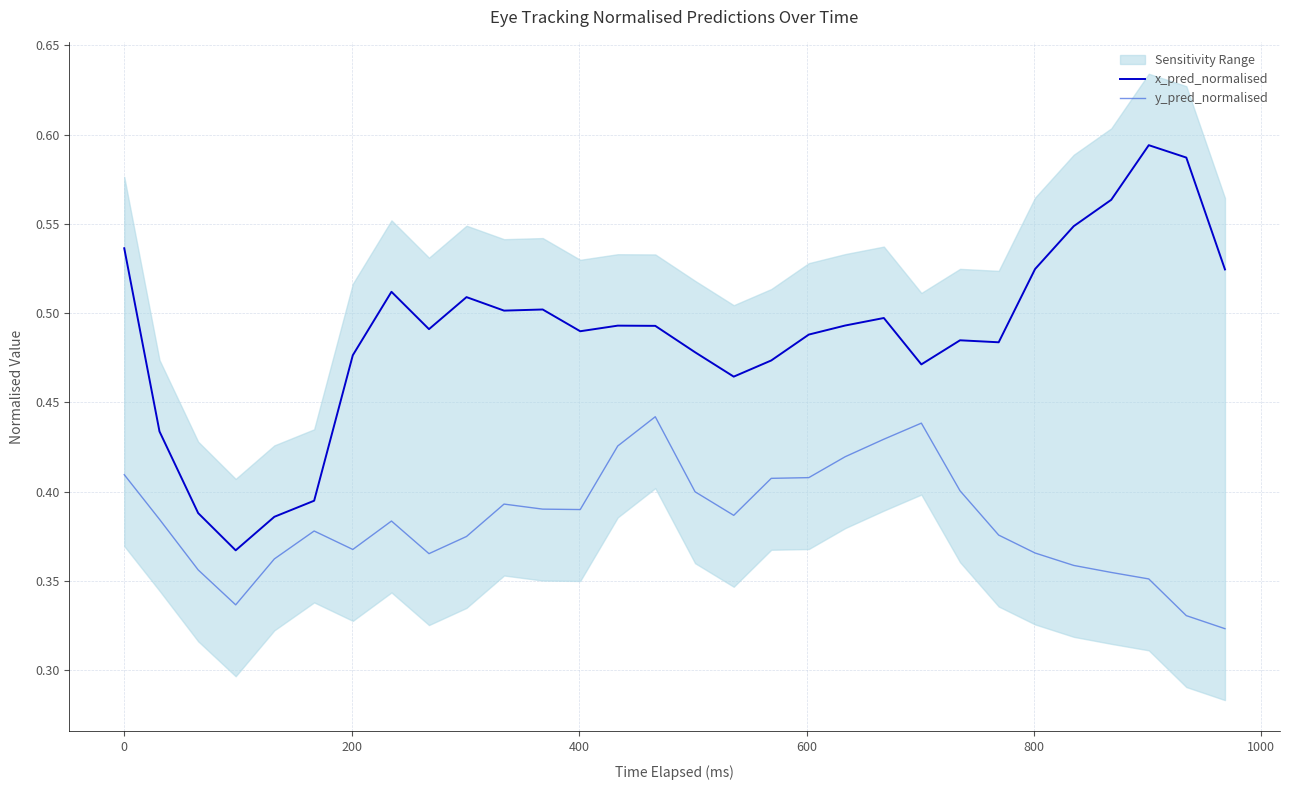

What is the value of the x_pred_normalised point at the 12th from the left?

0.5